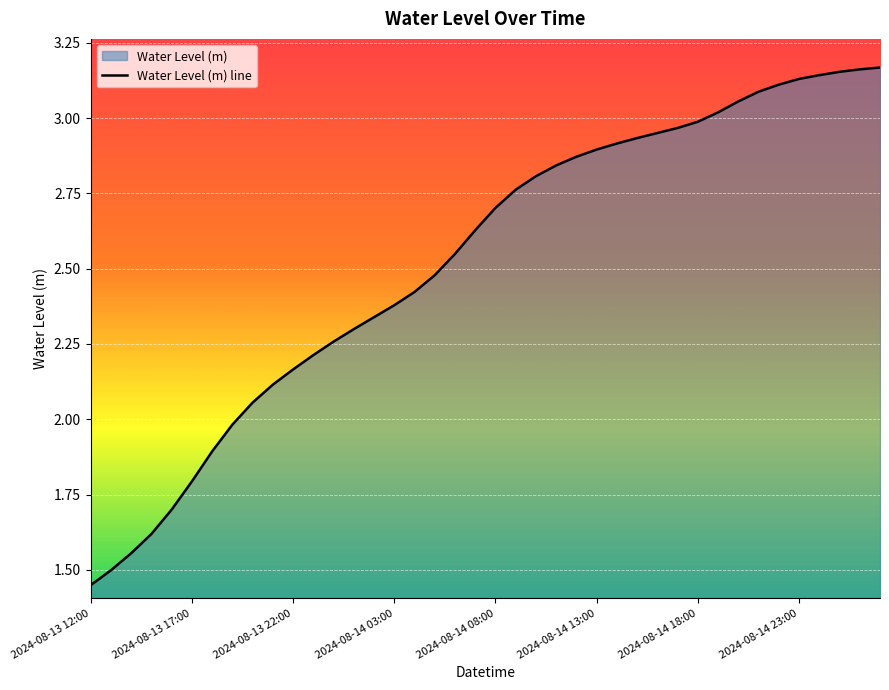

What is the sum of all values?

101.1